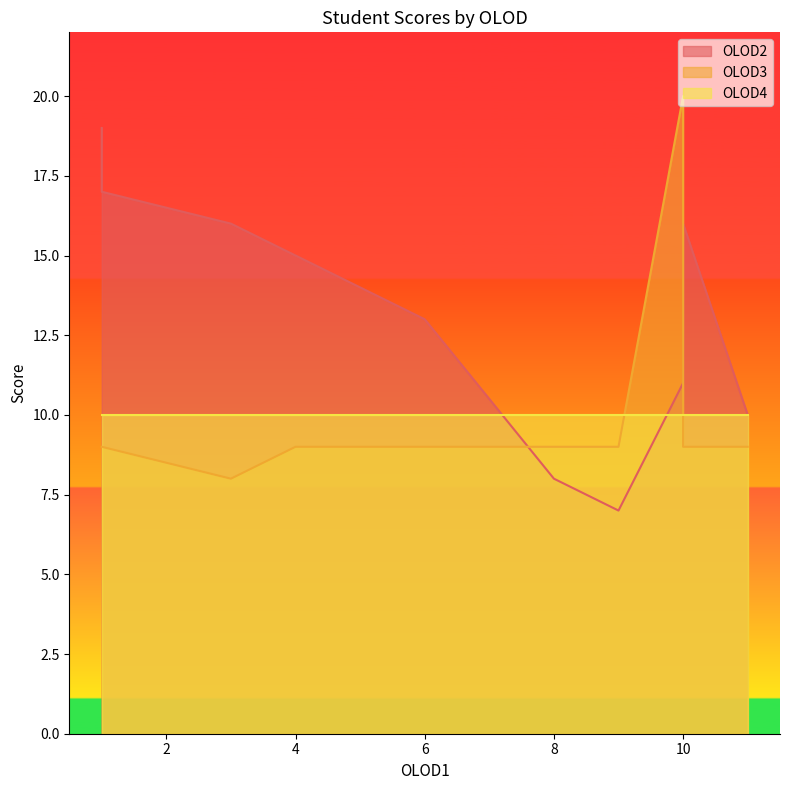

True or false: OLOD4 has more than 1 points higher than both neighbors.

False